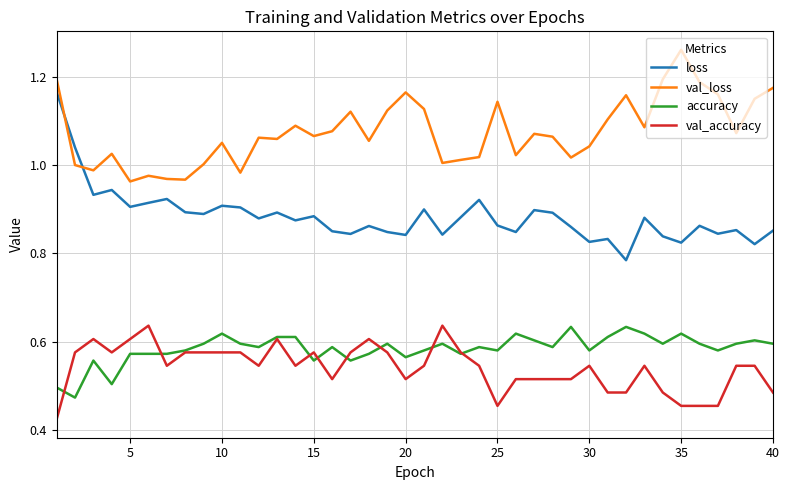

What is the sum of all val_loss values?

43.0